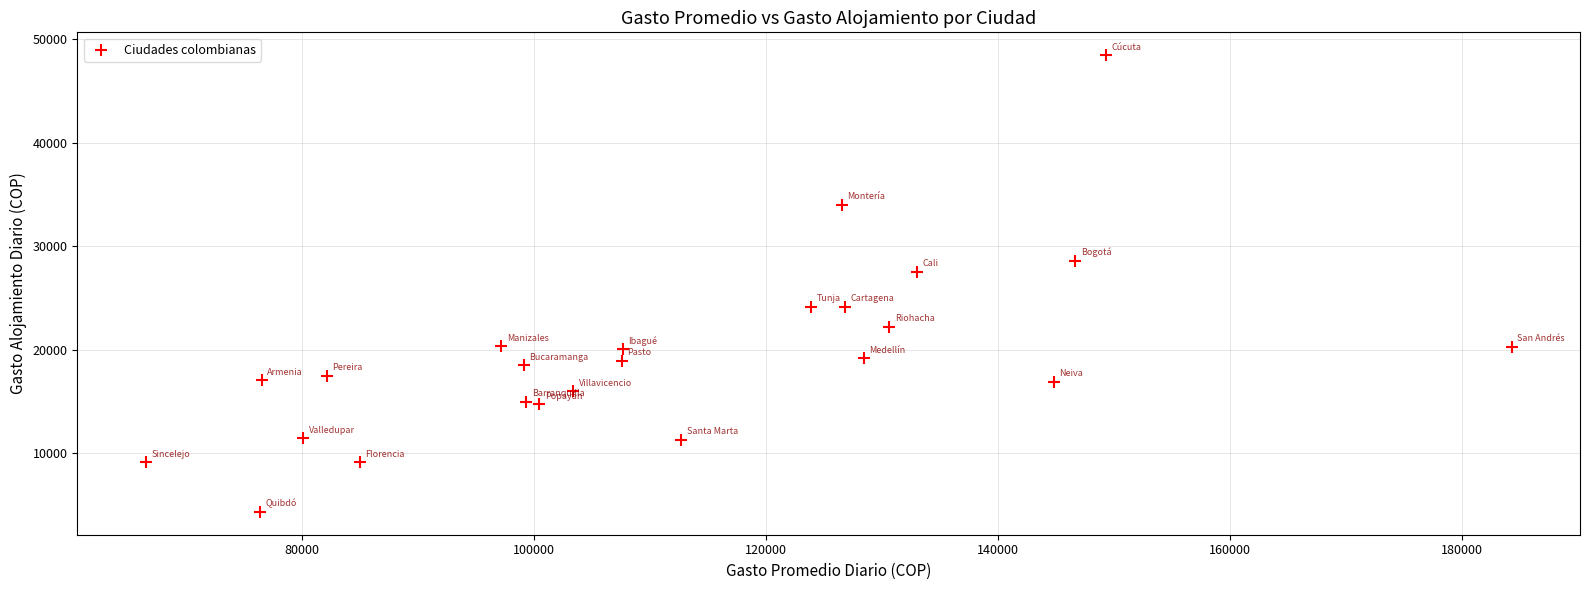

What Y value in the scatter plot is closest to 26405?

27546.5